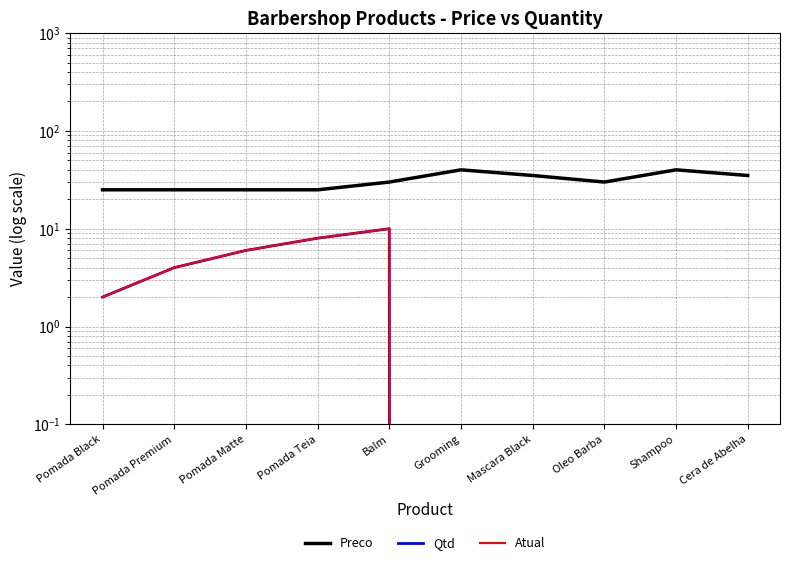

What is the difference between the Atual values at Pomada Premium and Balm?

6